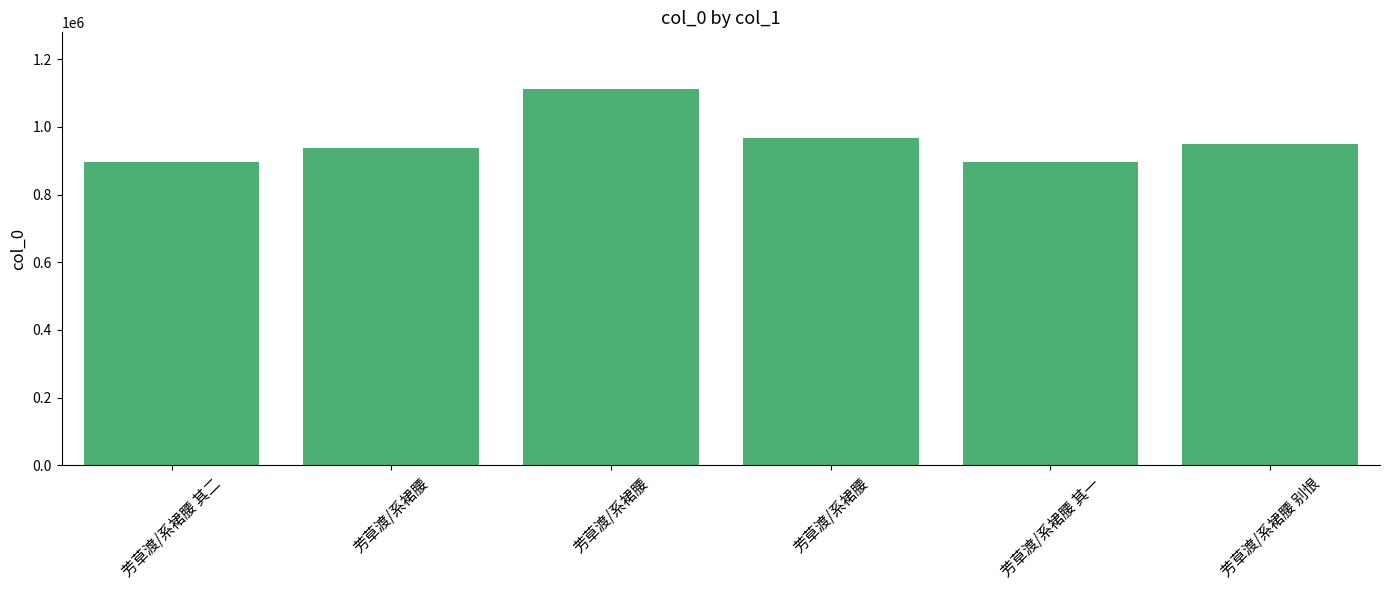

List the labels in order of value, largest first.

芳草渡/系裙腰, 芳草渡/系裙腰, 芳草渡/系裙腰 别恨, 芳草渡/系裙腰, 芳草渡/系裙腰 其二, 芳草渡/系裙腰 其一